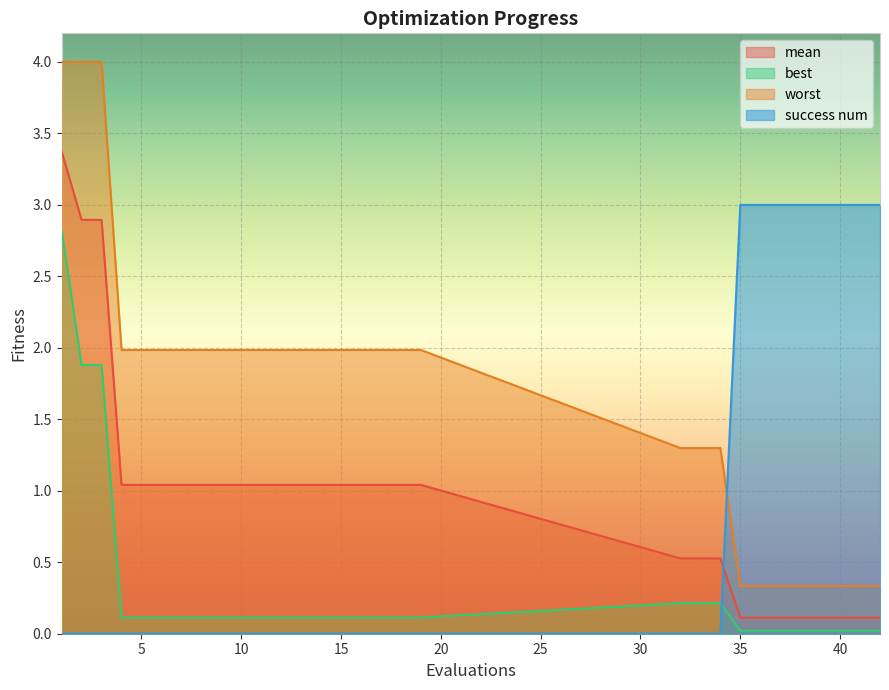

Reading right to left, transcribe all the data shown in this chart.

mean: 42=0.1	41=0.1	40=0.1	39=0.1	38=0.1	37=0.1	36=0.1	35=0.1	34=0.5	33=0.5	32=0.5	19=1.0	18=1.0	17=1.0	16=1.0	15=1.0	14=1.0	13=1.0	12=1.0	11=1.0	10=1.0	9=1.0	8=1.0	7=1.0	6=1.0	5=1.0	4=1.0	3=2.9	2=2.9	1=3.4
best: 42=0.0	41=0.0	40=0.0	39=0.0	38=0.0	37=0.0	36=0.0	35=0.0	34=0.2	33=0.2	32=0.2	19=0.1	18=0.1	17=0.1	16=0.1	15=0.1	14=0.1	13=0.1	12=0.1	11=0.1	10=0.1	9=0.1	8=0.1	7=0.1	6=0.1	5=0.1	4=0.1	3=1.9	2=1.9	1=2.8
worst: 42=0.3	41=0.3	40=0.3	39=0.3	38=0.3	37=0.3	36=0.3	35=0.3	34=1.3	33=1.3	32=1.3	19=2.0	18=2.0	17=2.0	16=2.0	15=2.0	14=2.0	13=2.0	12=2.0	11=2.0	10=2.0	9=2.0	8=2.0	7=2.0	6=2.0	5=2.0	4=2.0	3=4.0	2=4.0	1=4.0
success num: 42=3.0	41=3.0	40=3.0	39=3.0	38=3.0	37=3.0	36=3.0	35=3.0	34=0.0	33=0.0	32=0.0	19=0.0	18=0.0	17=0.0	16=0.0	15=0.0	14=0.0	13=0.0	12=0.0	11=0.0	10=0.0	9=0.0	8=0.0	7=0.0	6=0.0	5=0.0	4=0.0	3=0.0	2=0.0	1=0.0